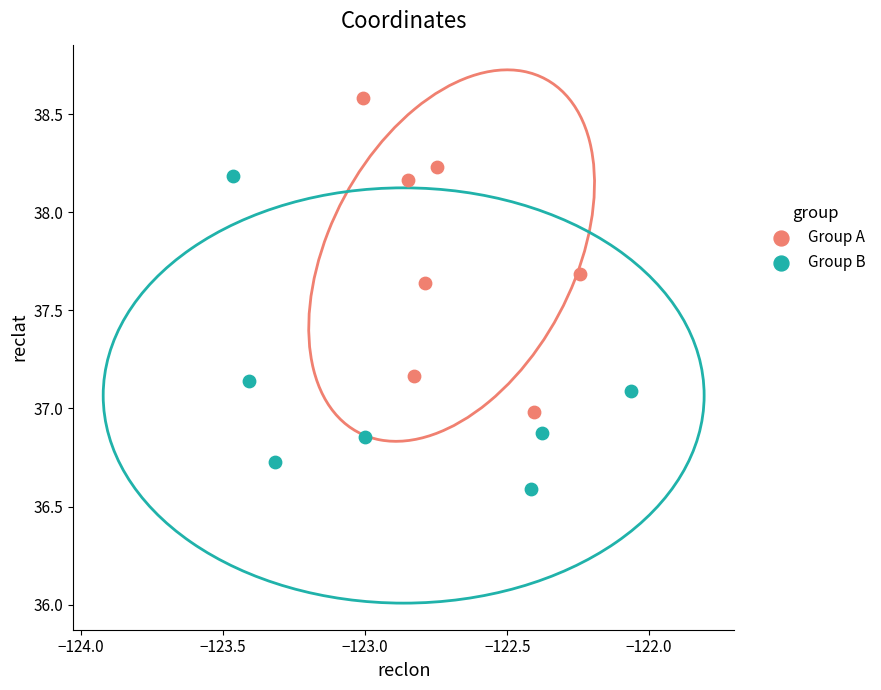

Which series reaches the maximum Y coordinate?

Group A